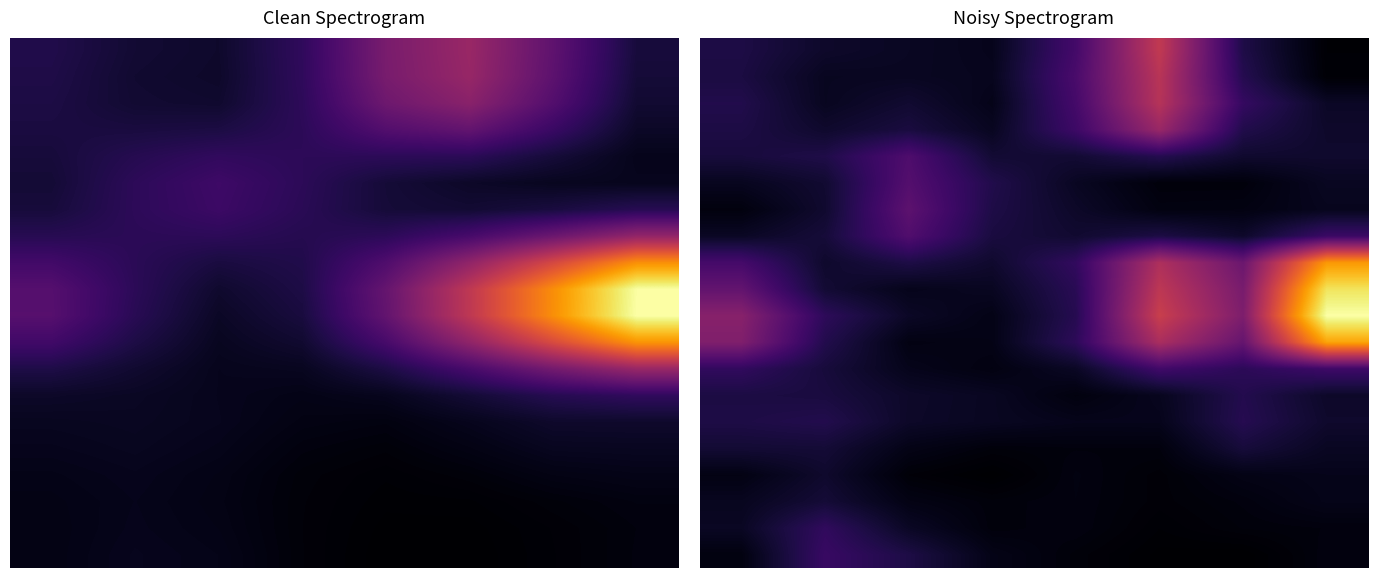

At how many categories does at least one series exceed 24?

1